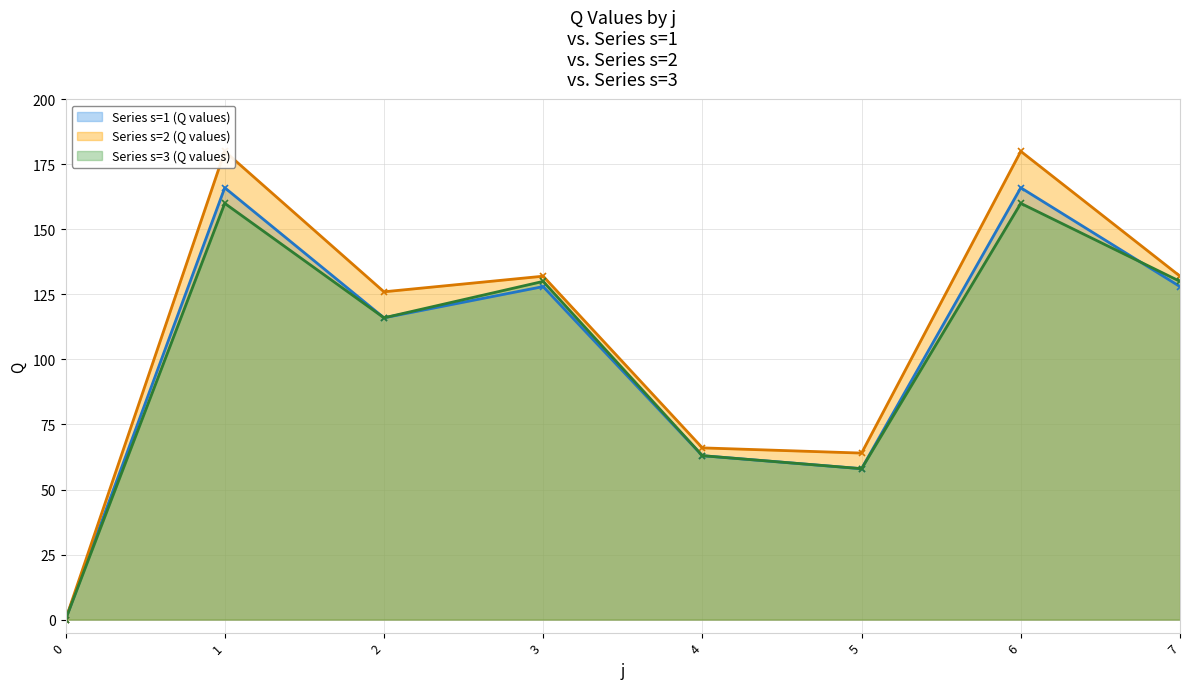

Reading right to left, extract all data points from this chart.

Series s=1 (Q values): 128	166	58	63	128	116	166	0
Series s=2 (Q values): 132	180	64	66	132	126	180	0
Series s=3 (Q values): 130	160	58	63	130	116	160	0